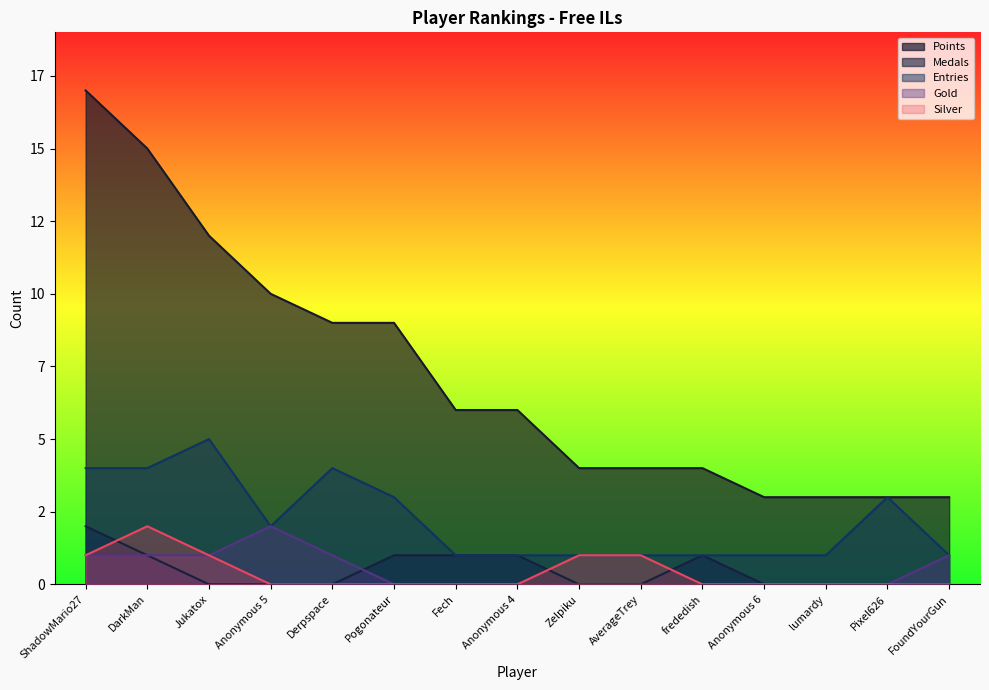

What position from the right is Anonymous 6?

4